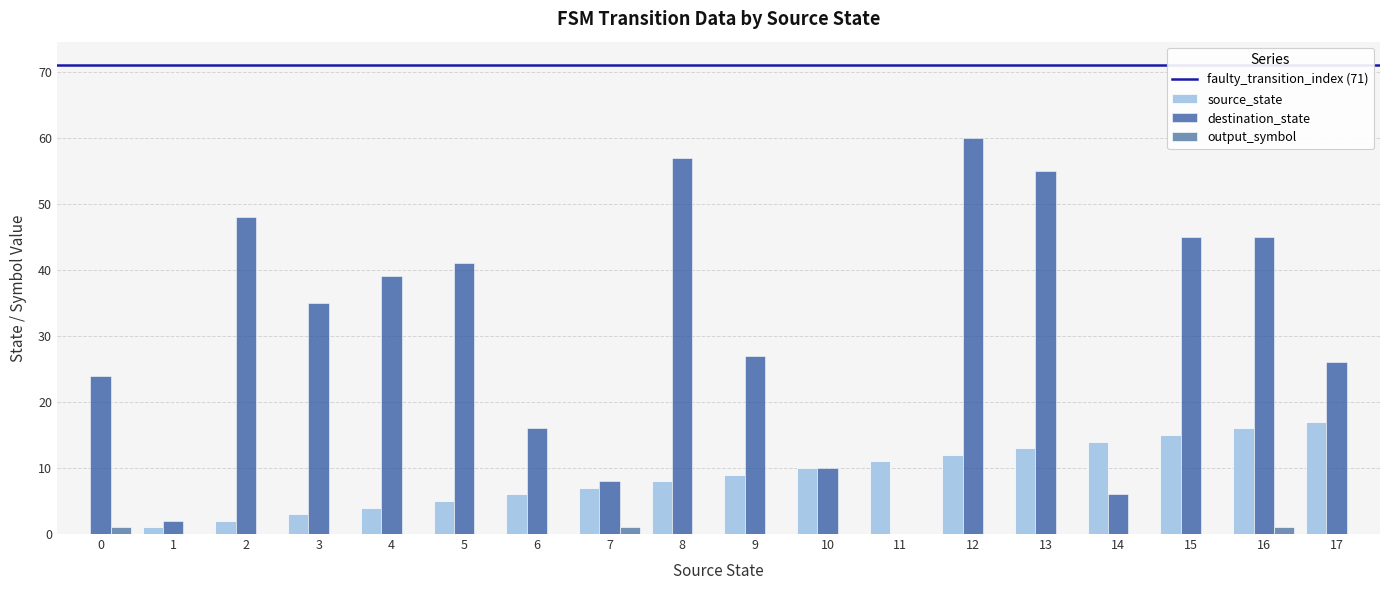

Does the chart contain stacked bars?

No